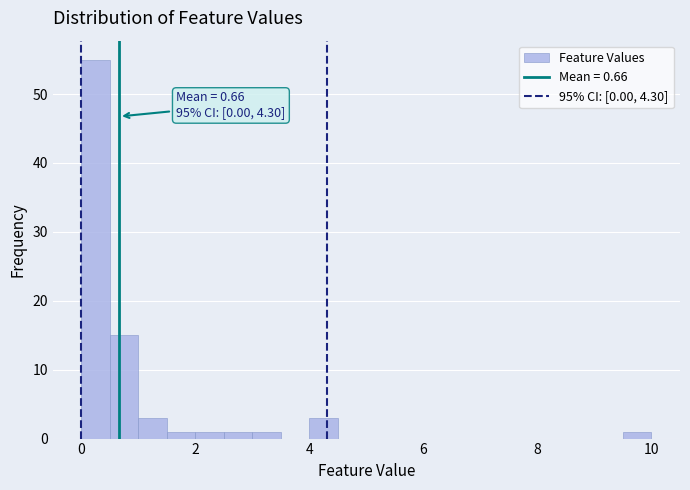

Read against the x-axis, roughly where is the centre of the tallest bar?

0.2